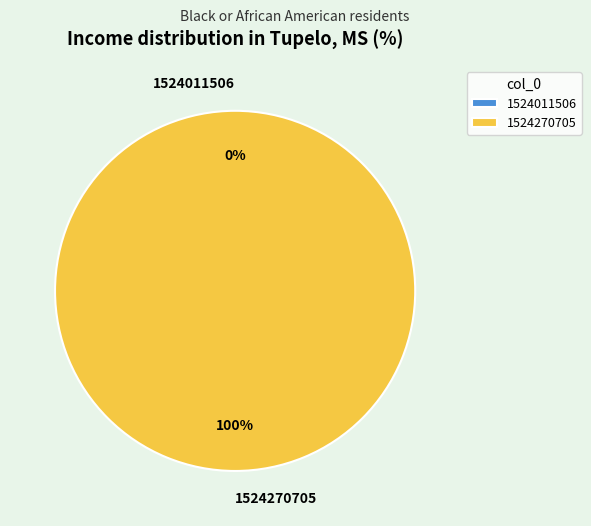

To the nearest percent, what is the average slice percentage?

50%